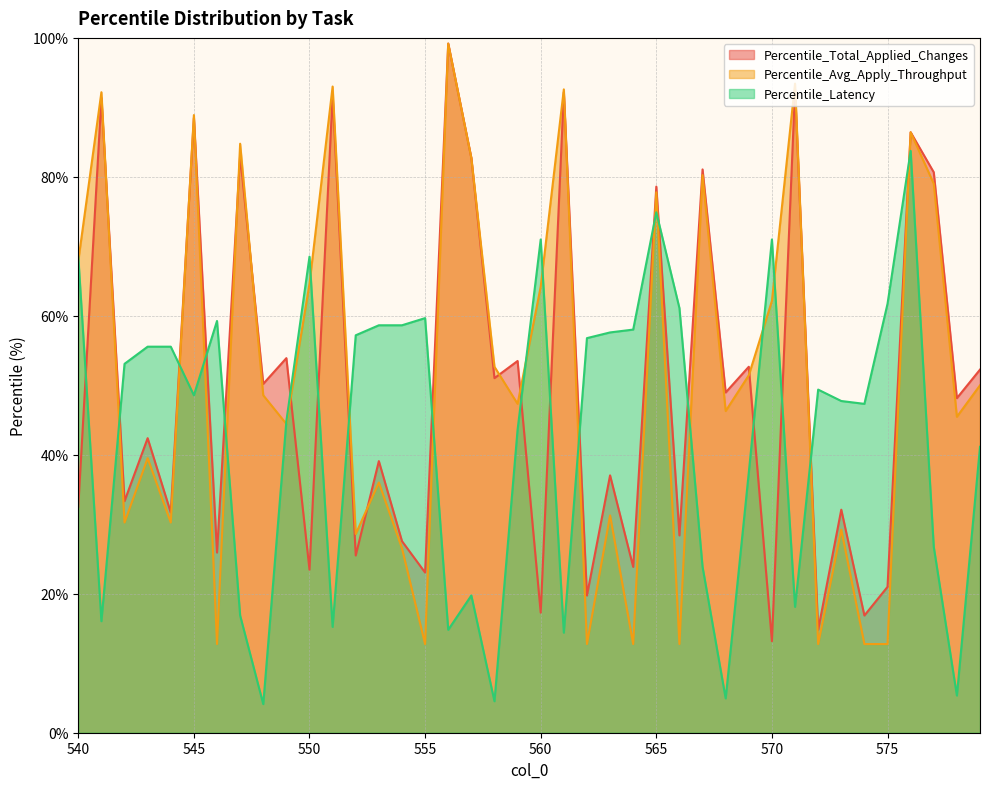

Between 544 and 542, which is larger?

542